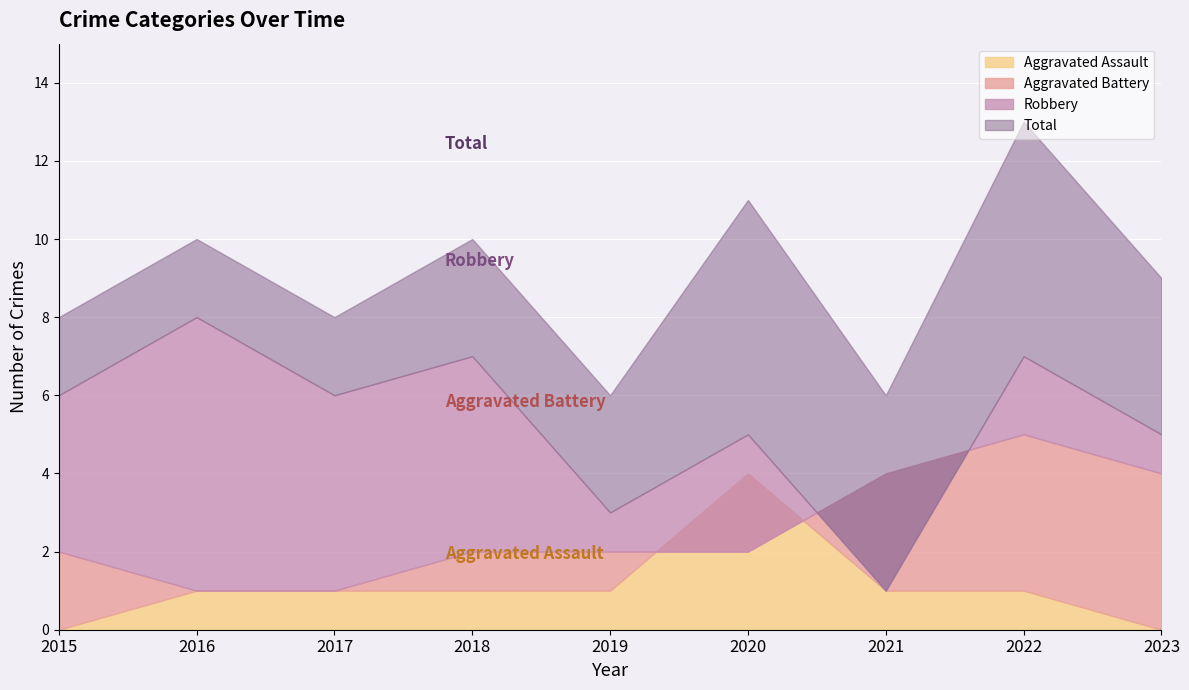

True or false: Total has more than 2 points higher than both neighbors.

True